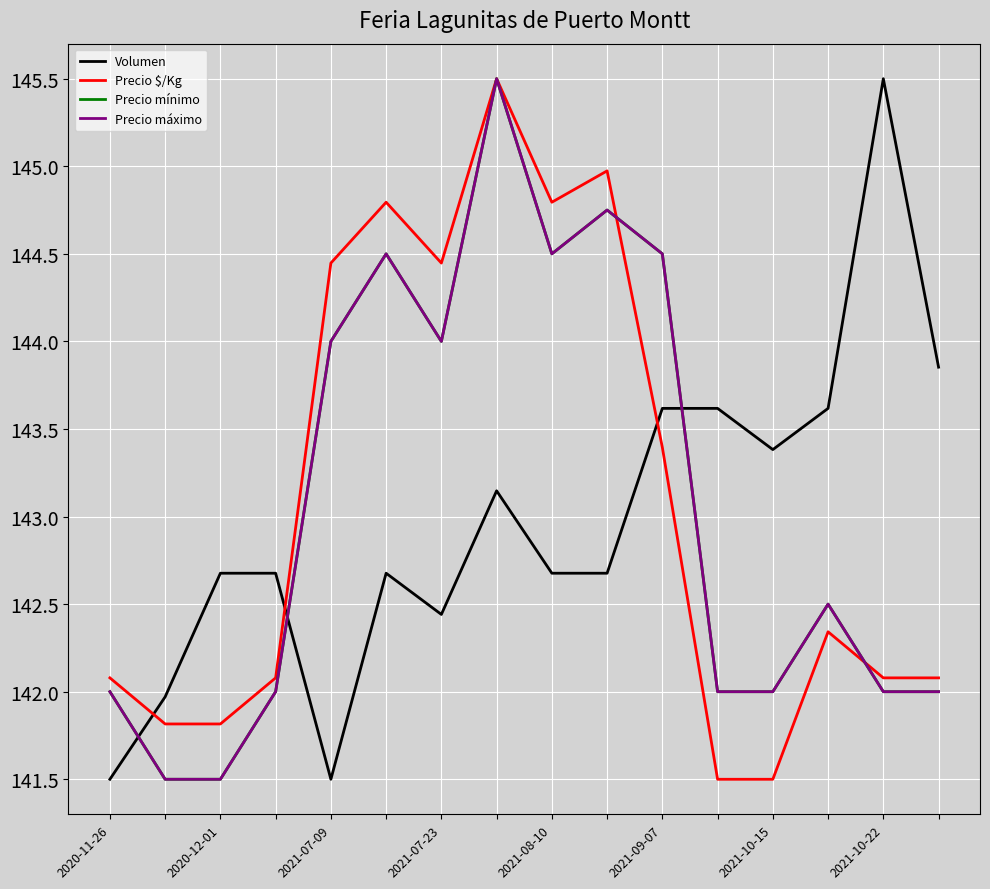

Which category has the highest value in the Precio mínimo series?

2021-10-22